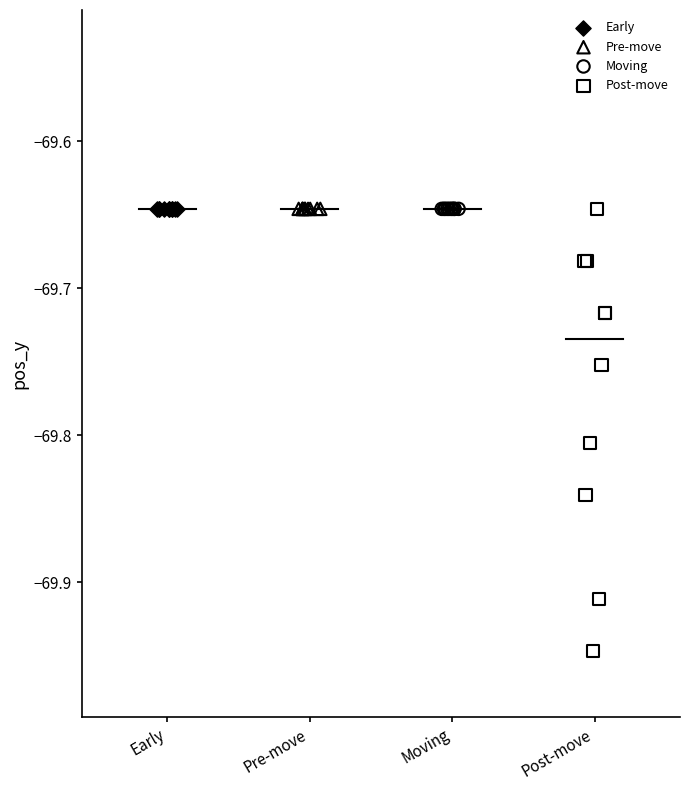

What are all the series names shown in the legend?

Early, Pre-move, Moving, Post-move